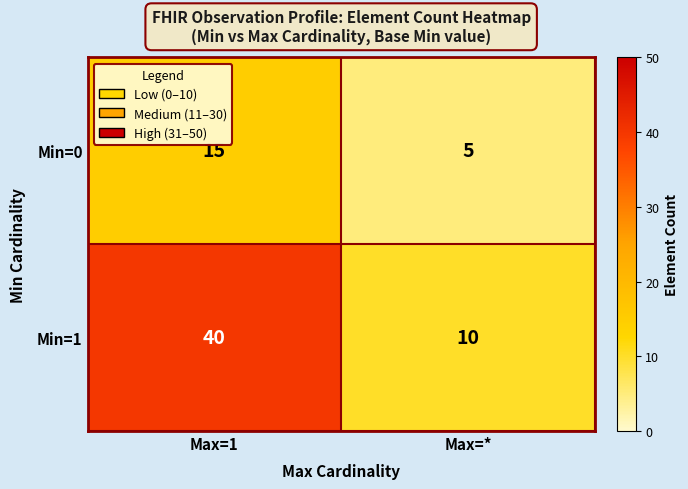

How many data points does each series have?

2